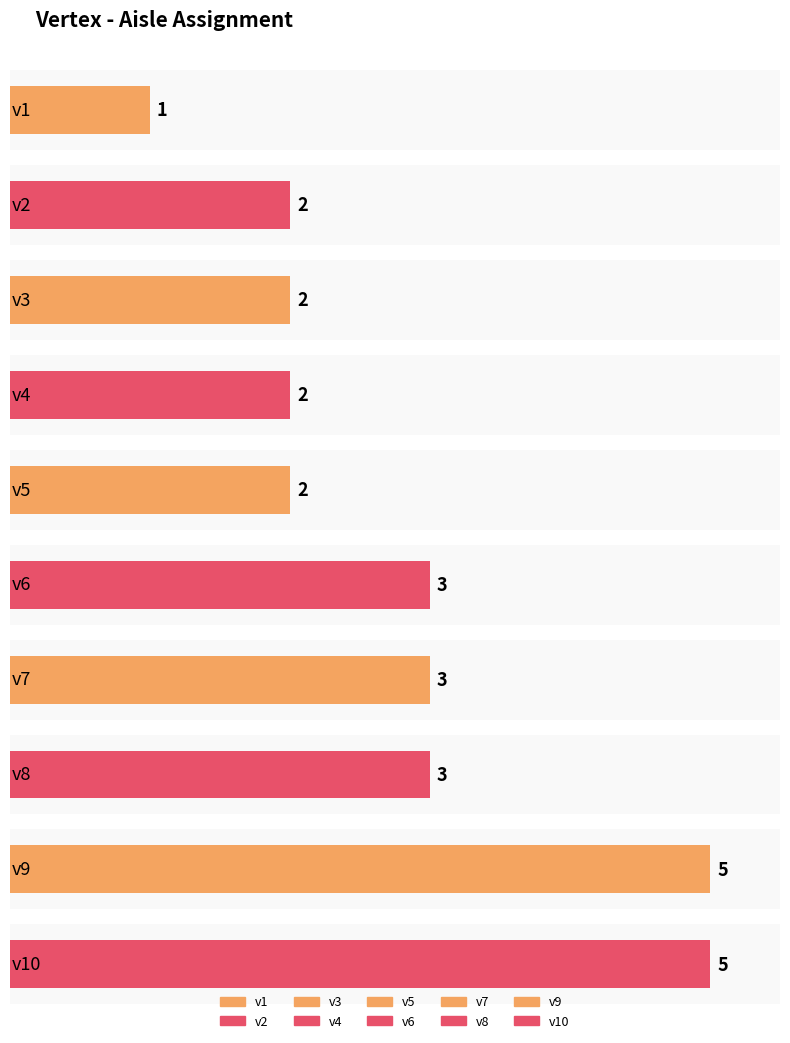

How many categories are shown in the chart?

10